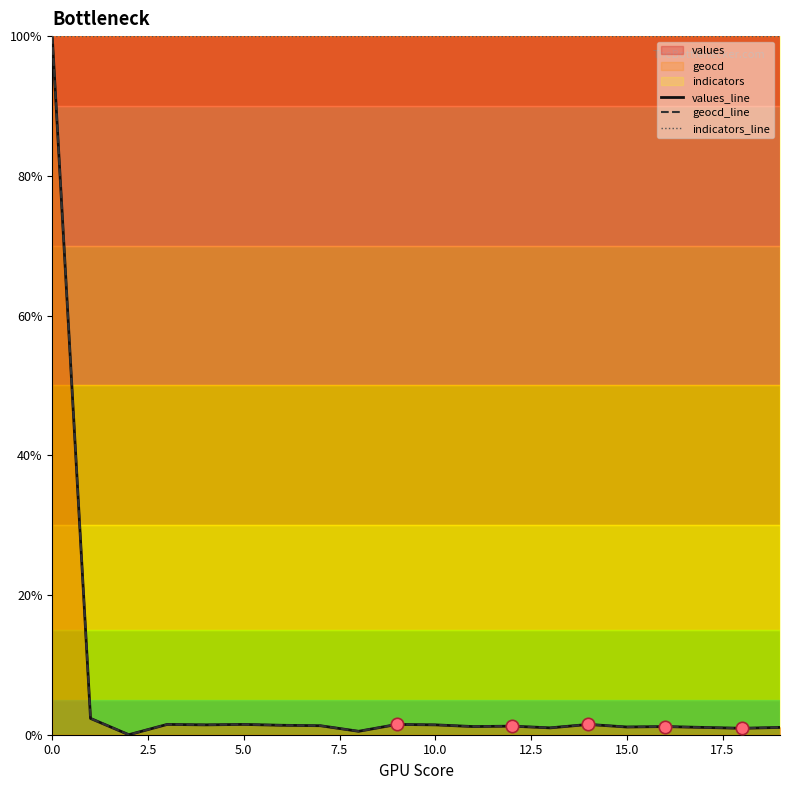

Which series has the widest spread of Y values?

values_line